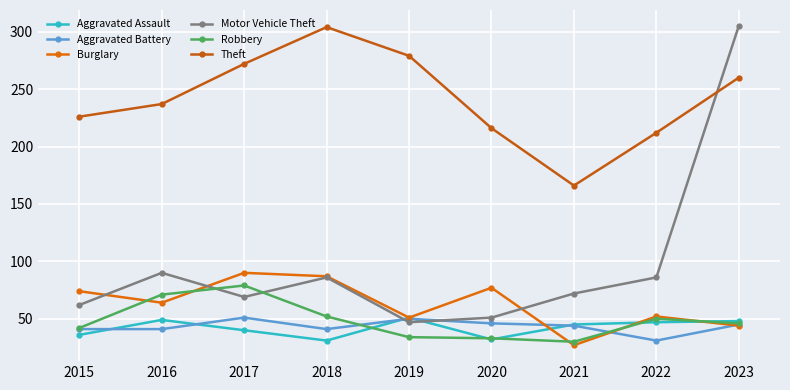

What is the difference between the maximum and minimum values in the Aggravated Assault series?

20